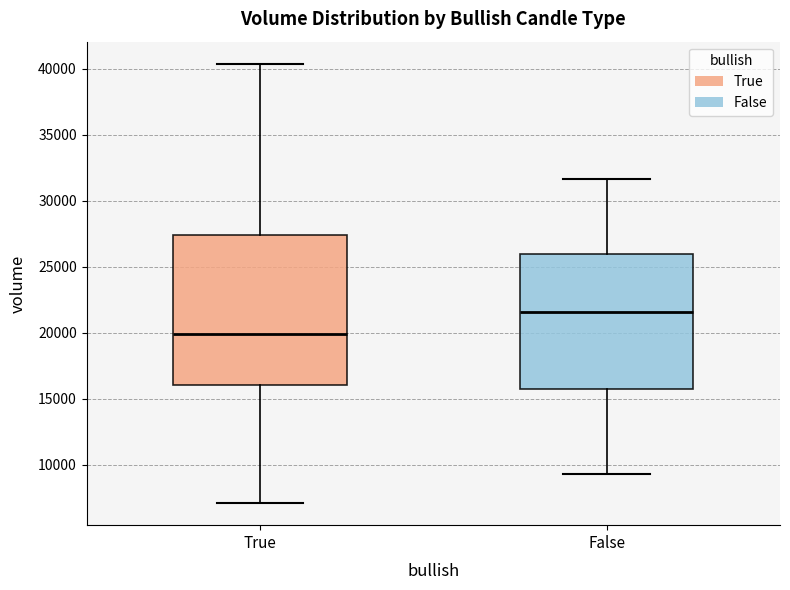

Reading left to right, read every box against the y-axis: the position of its median line, the range the box covers, and the ends of its whiskers. The values are not printed on the chart, so give them approximately, as read against the axis.

True: median 20000, box 16000 to 27500, whiskers 7000 to 40500
False: median 21500, box 16000 to 26000, whiskers 9500 to 31500